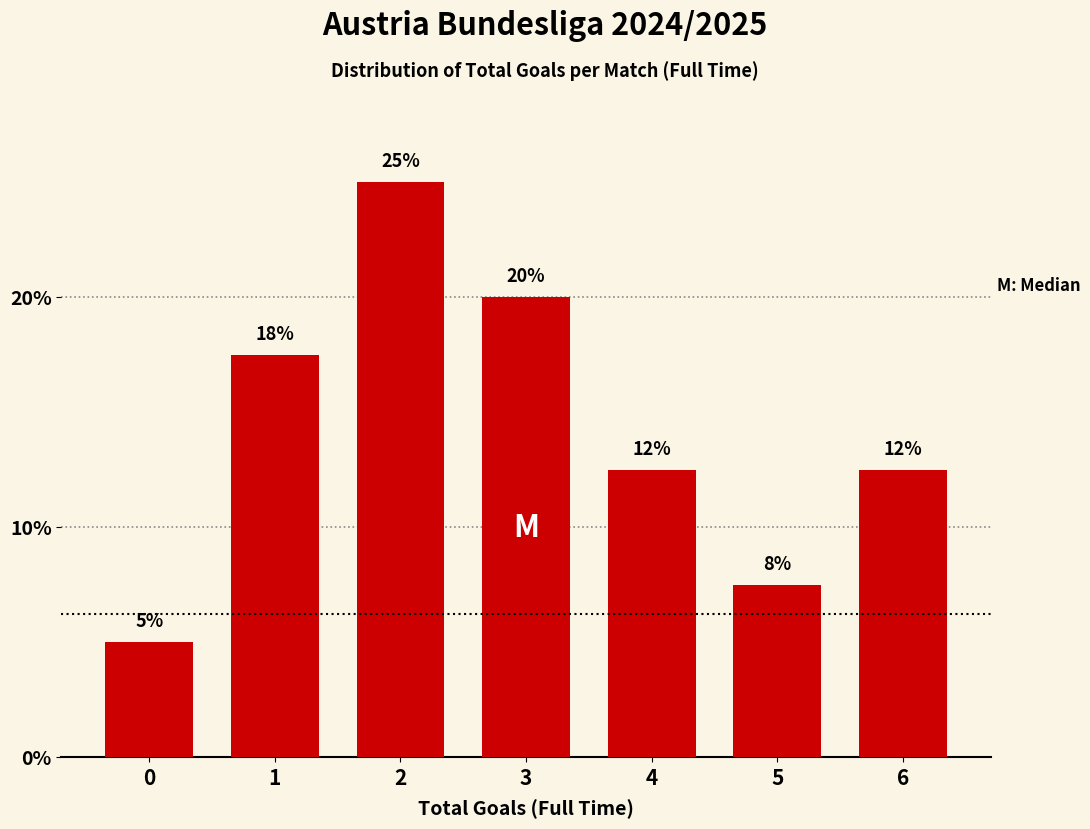

How many bars are there in total?

7